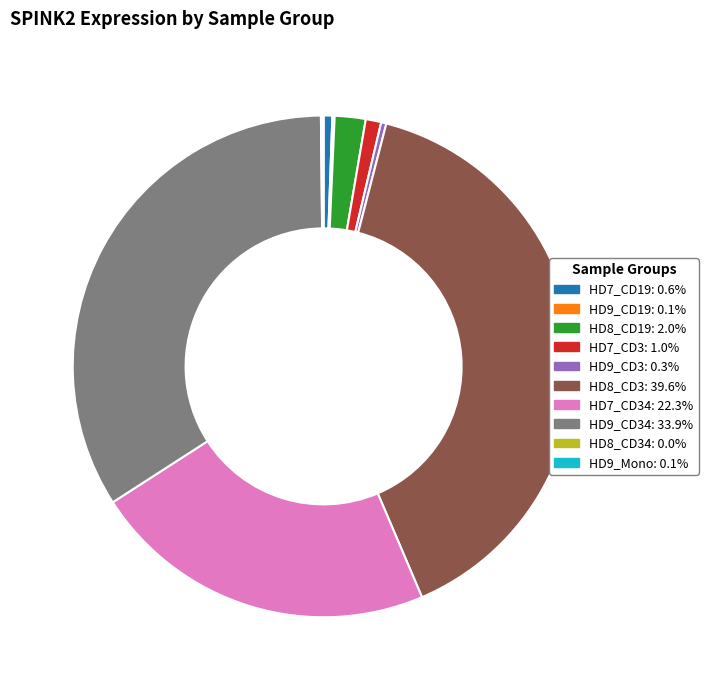

Is there a majority slice in this chart?

No